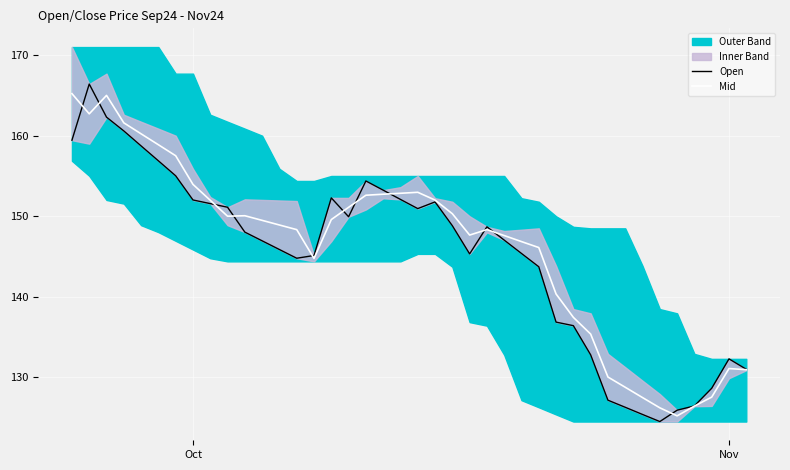

In Open, how many points are lower than both neighbors (excluding endpoints)?

5